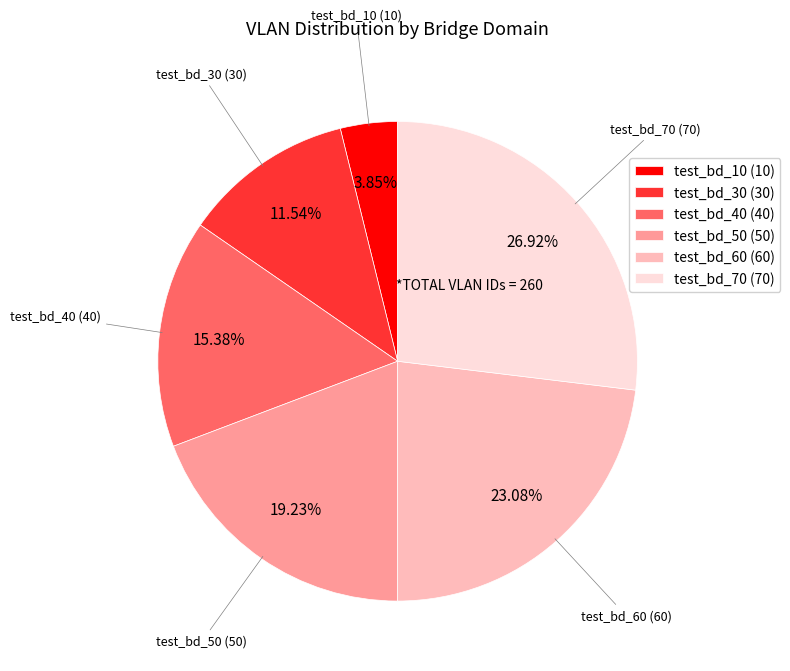

What percentage is the test_bd_50 slice, to the nearest percent?

19%